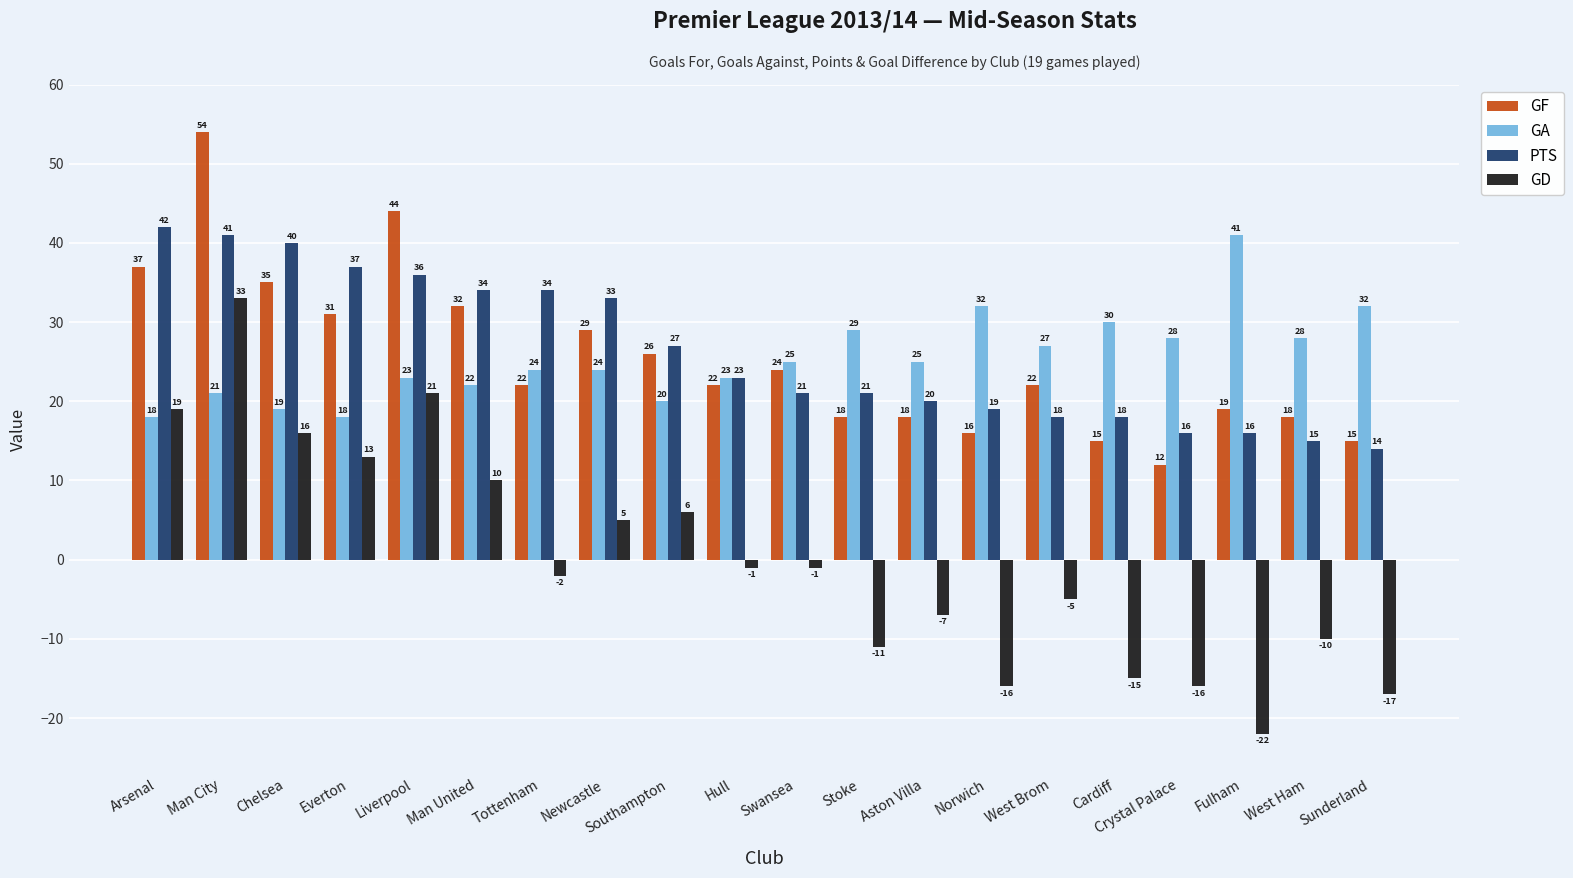

Is it true that GD equals 13 at Everton?

True